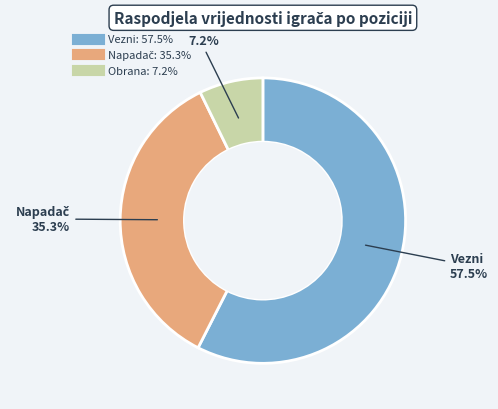

Is there a majority slice in this chart?

Yes